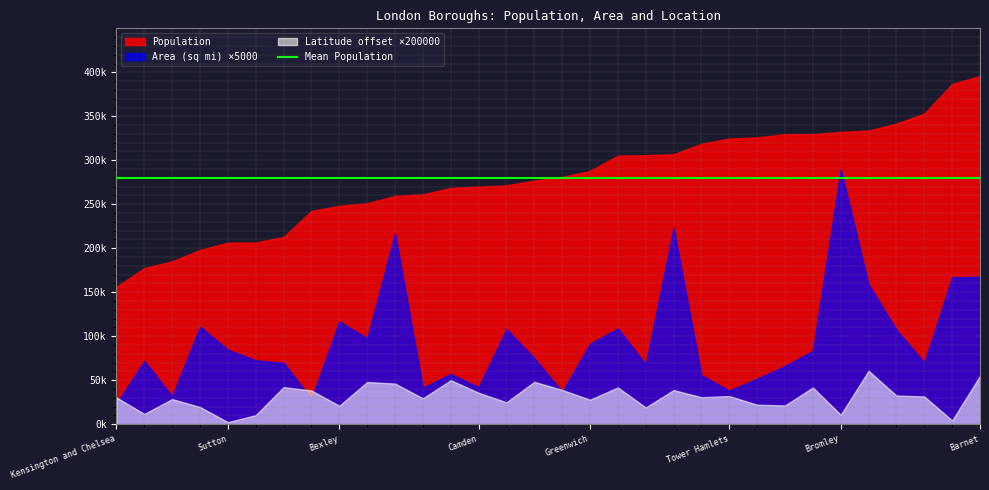

Which series changed the most between Barnet and Croydon?

Population